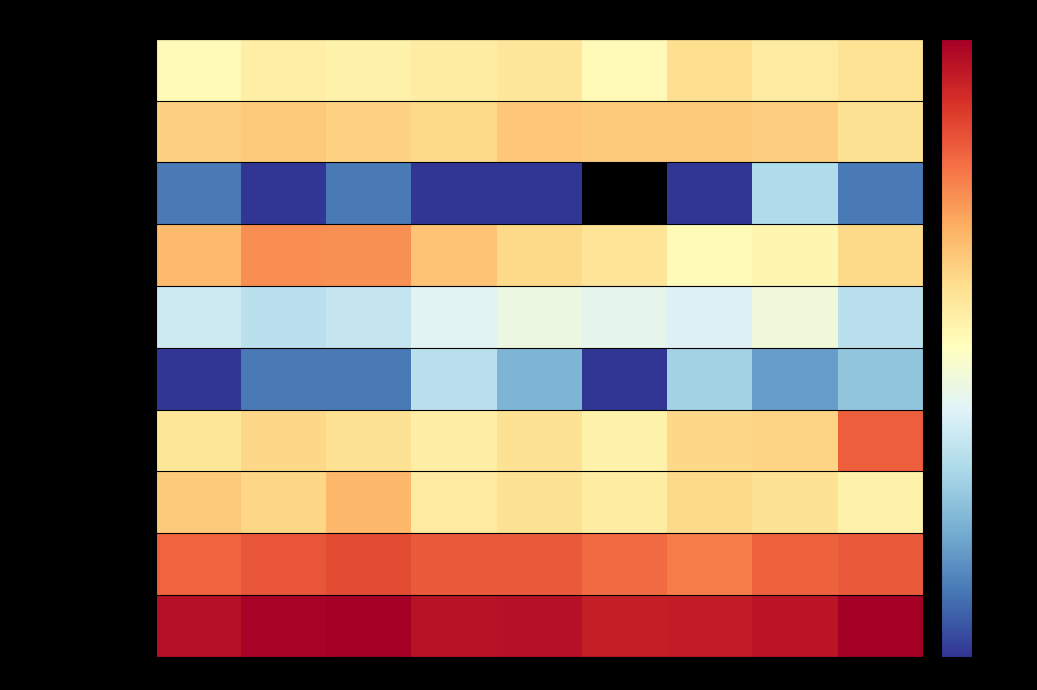

What is the difference between the highest and lowest values at 2020?

355